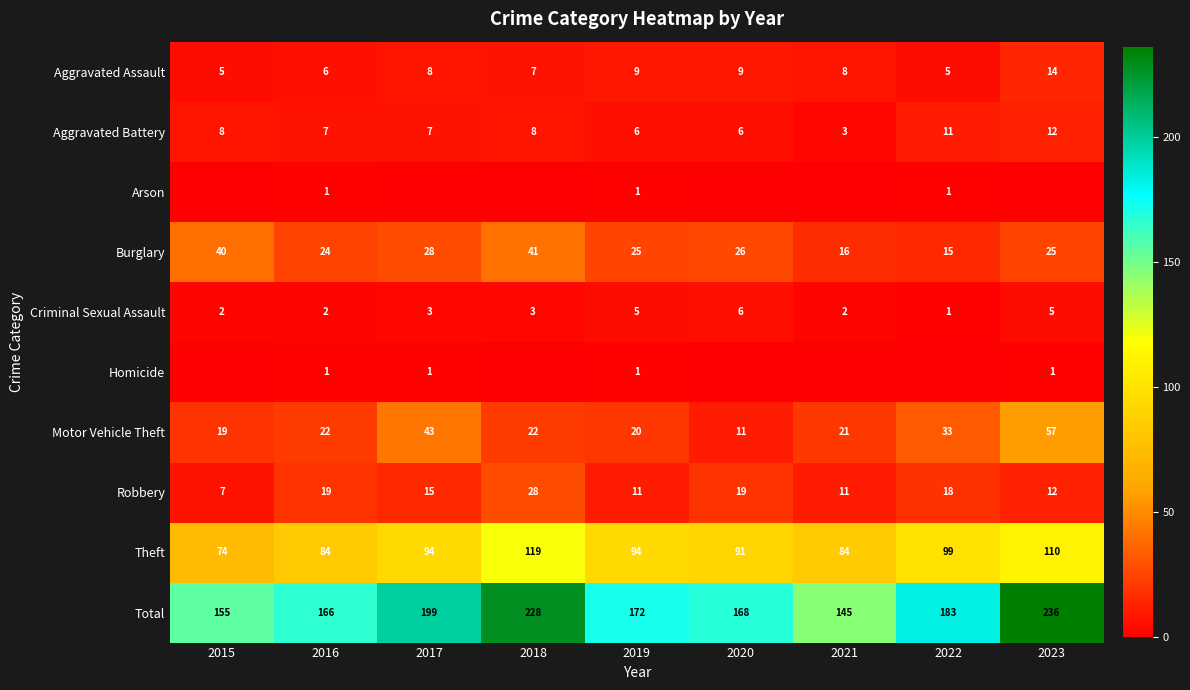

What is the spread (max minus min) of values at 2019?

171